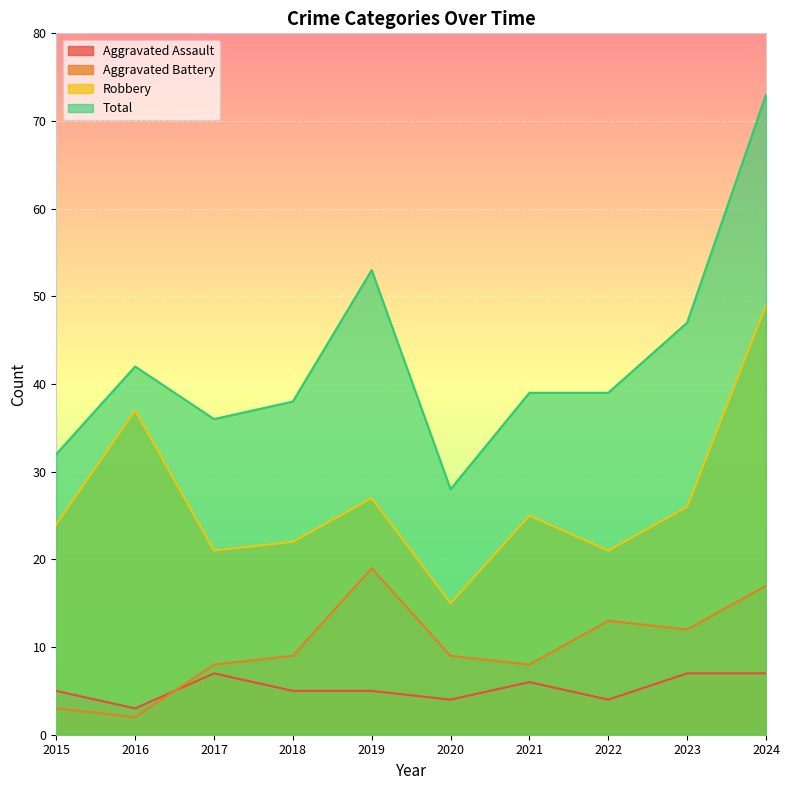

How many categories are shown in the chart?

10